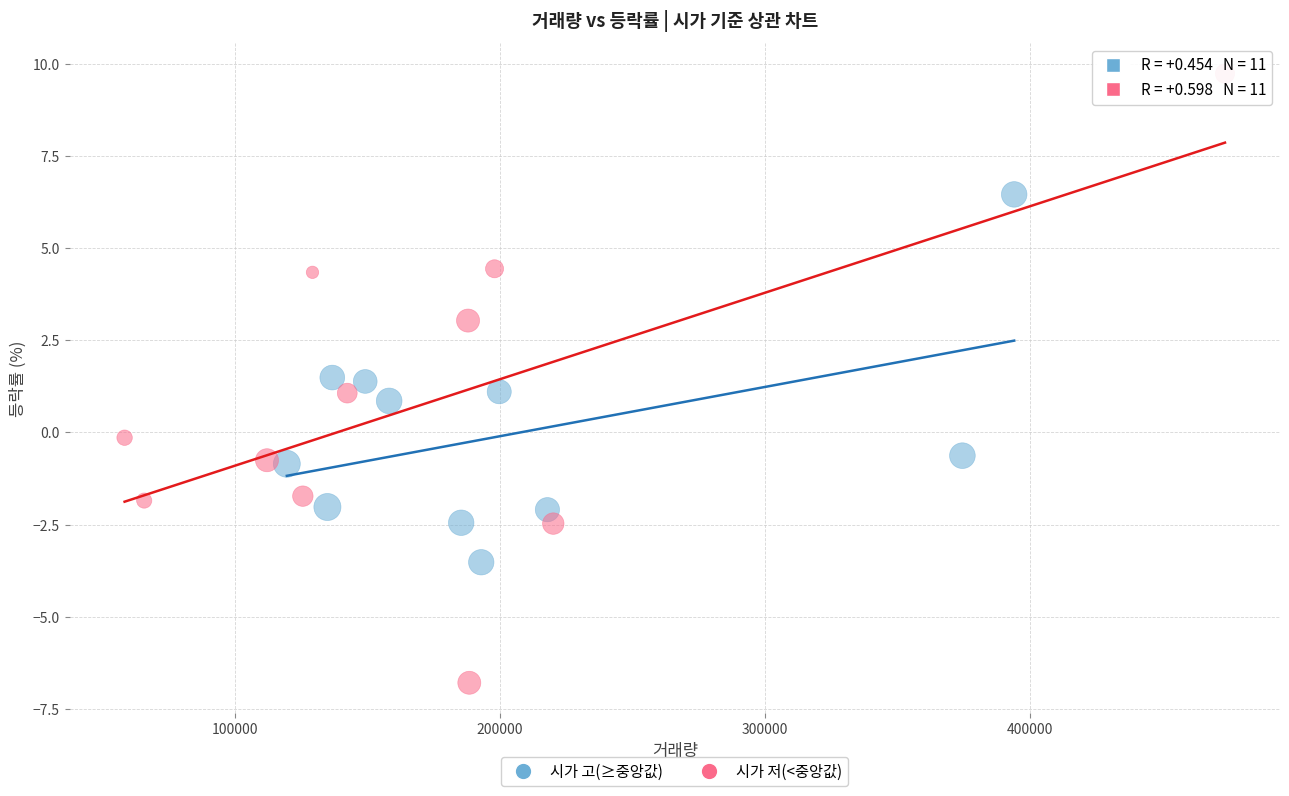

What are all the series names shown in the legend?

시가 고(≥중앙값), 시가 저(<중앙값)